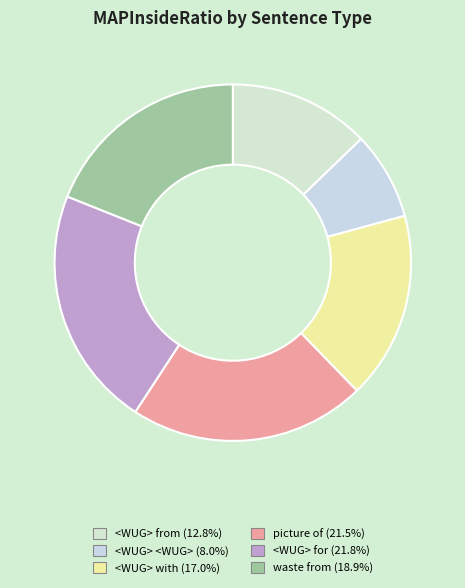

Which slice is the largest?

<WUG> for